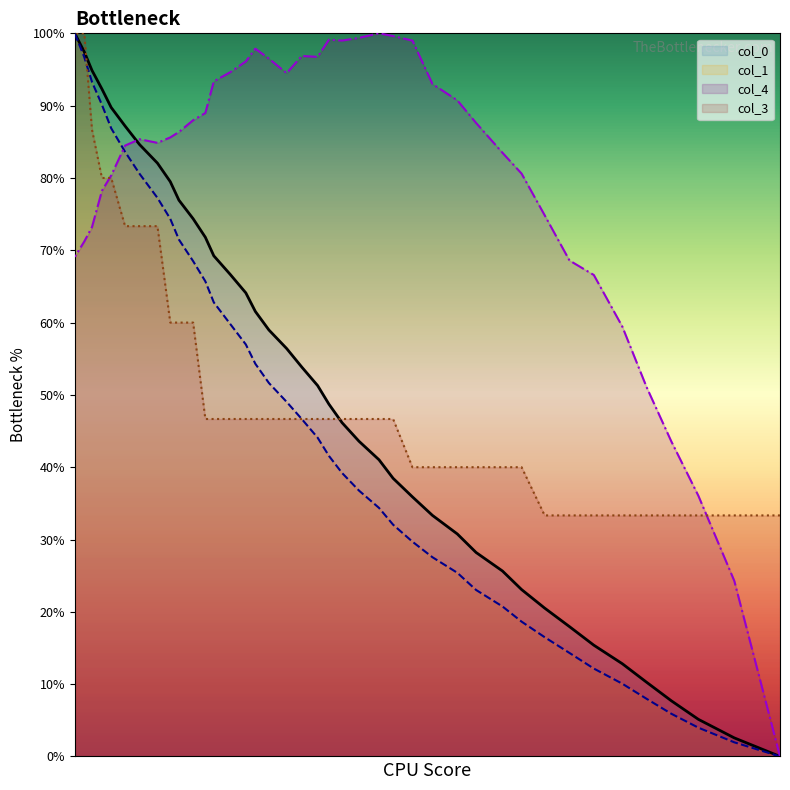

Does the chart display data point markers on the line(s)?

No